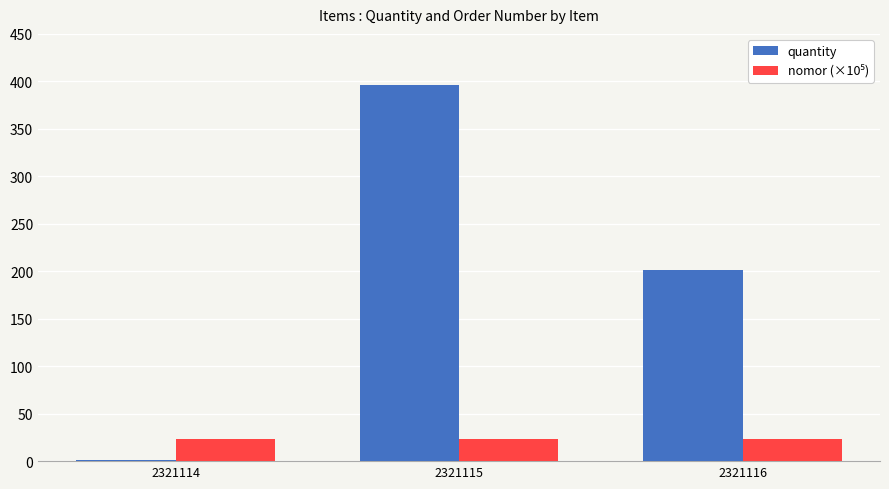

What is the sum of all quantity values?

598.0